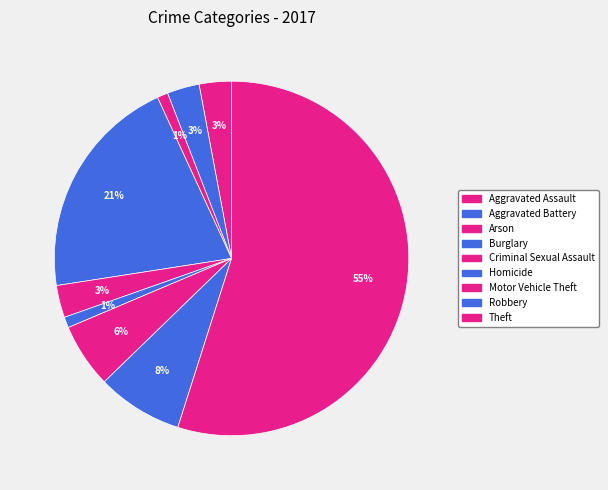

Combined, what portion of the pie is Homicide and Burglary?

21.6%